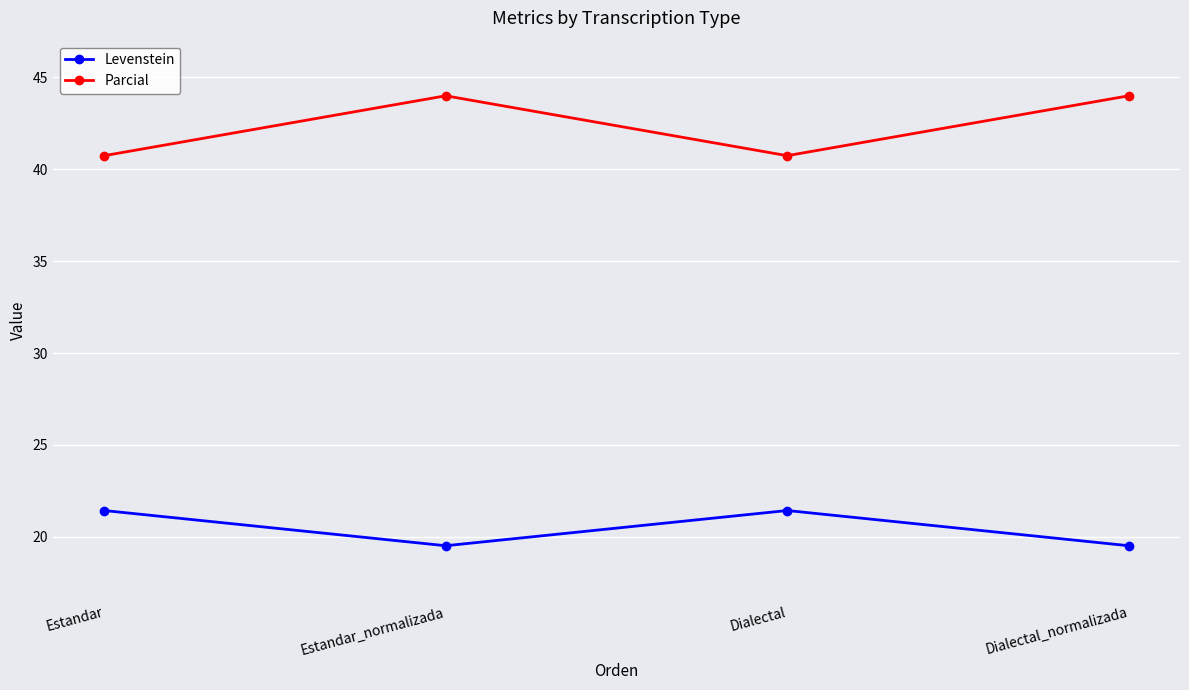

How many values in the Levenstein series exceed 21?

2